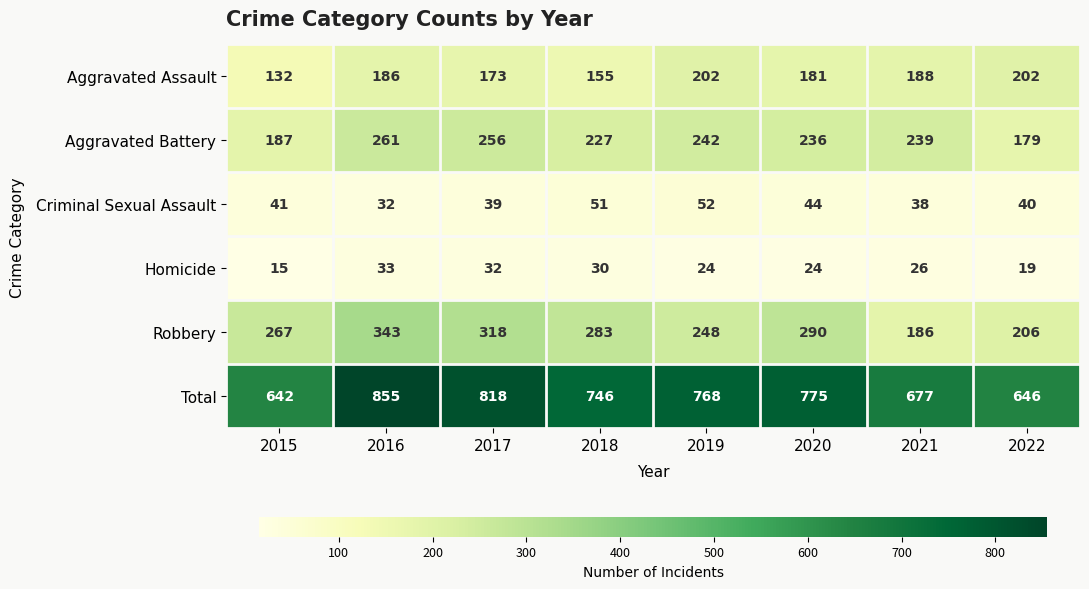

Rank the series by their maximum value, from highest to lowest.

Total, Robbery, Aggravated Battery, Aggravated Assault, Criminal Sexual Assault, Homicide